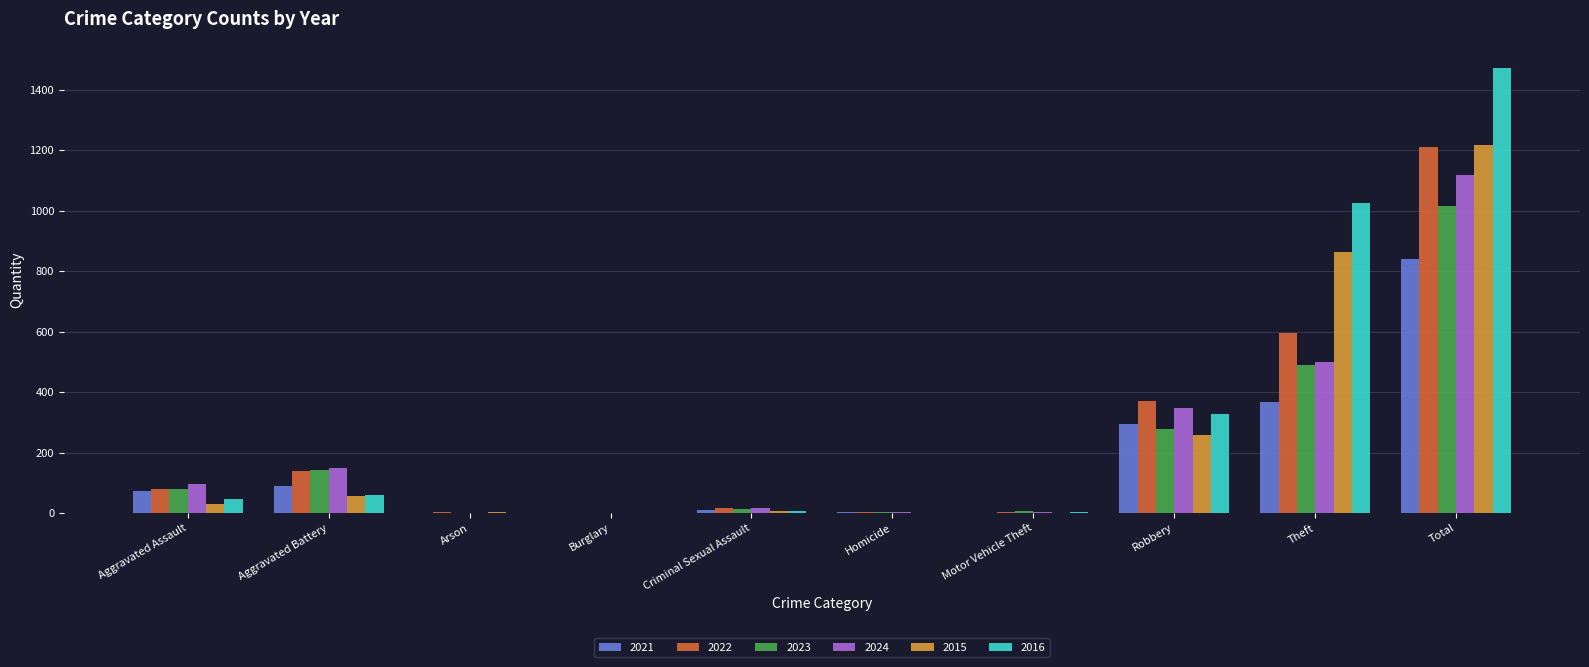

The value of 2022 at Burglary is 786. True or false?

False